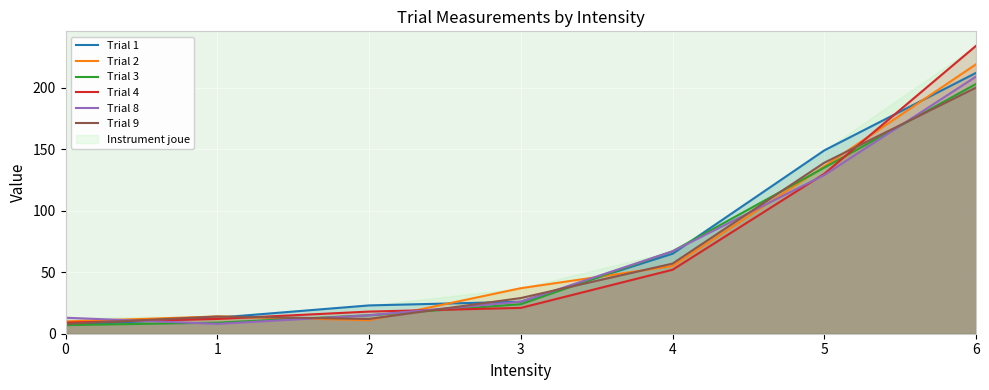

At which category does Trial 2 reach its first local valley?

2